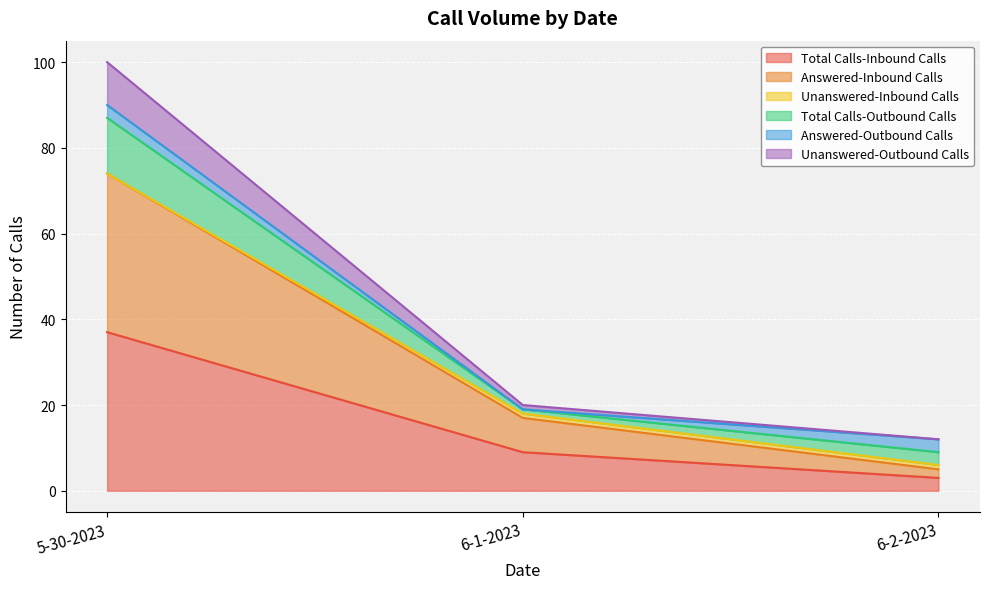

What is the maximum value for Total Calls-Inbound Calls?

37